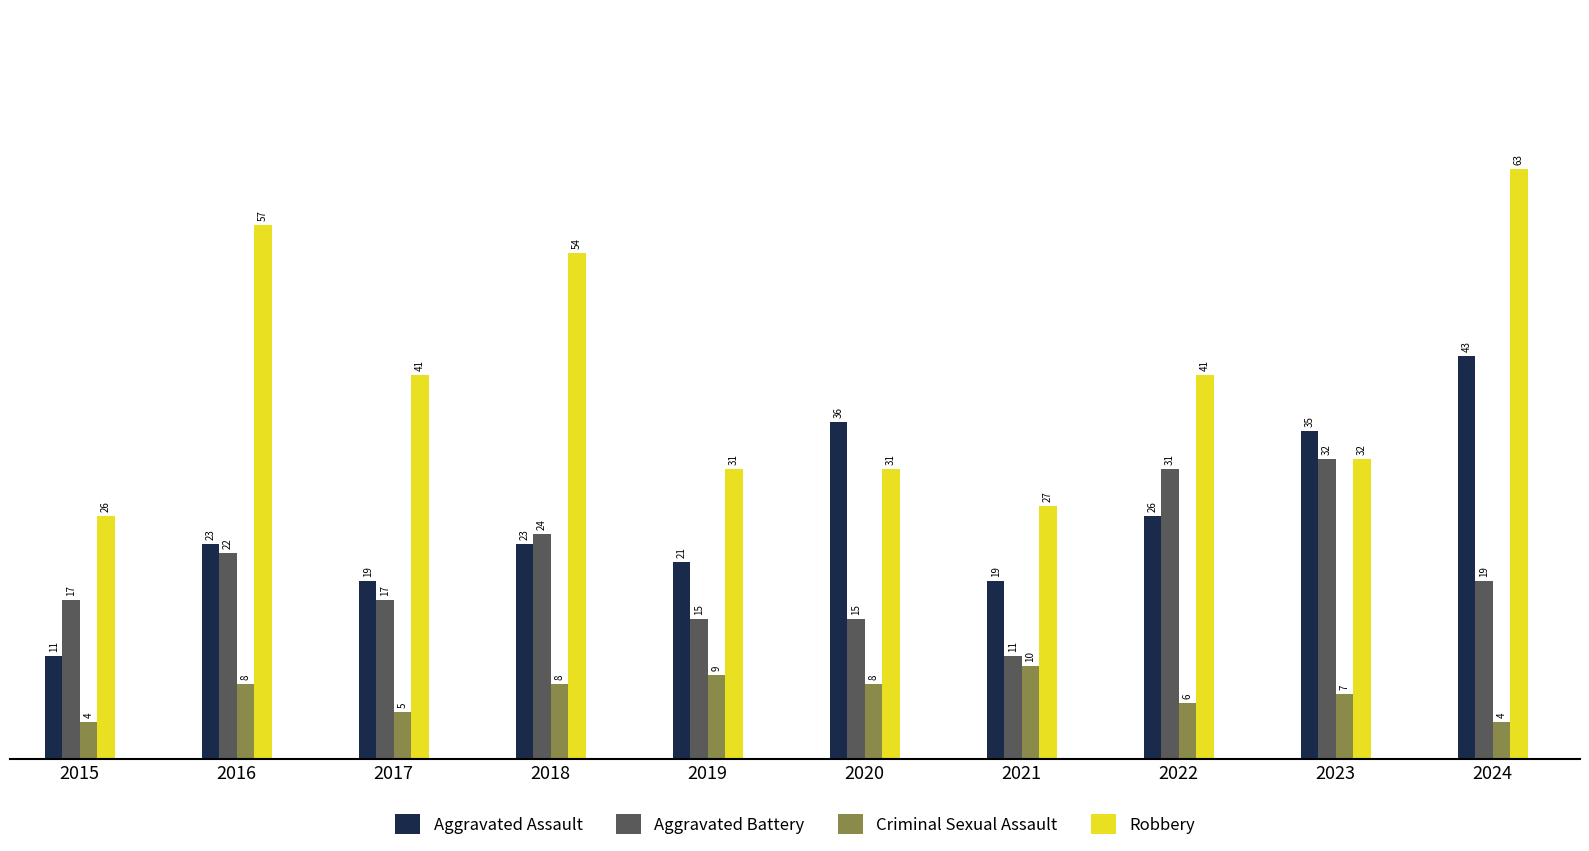

What is the spread (max minus min) of values at 2019?

22